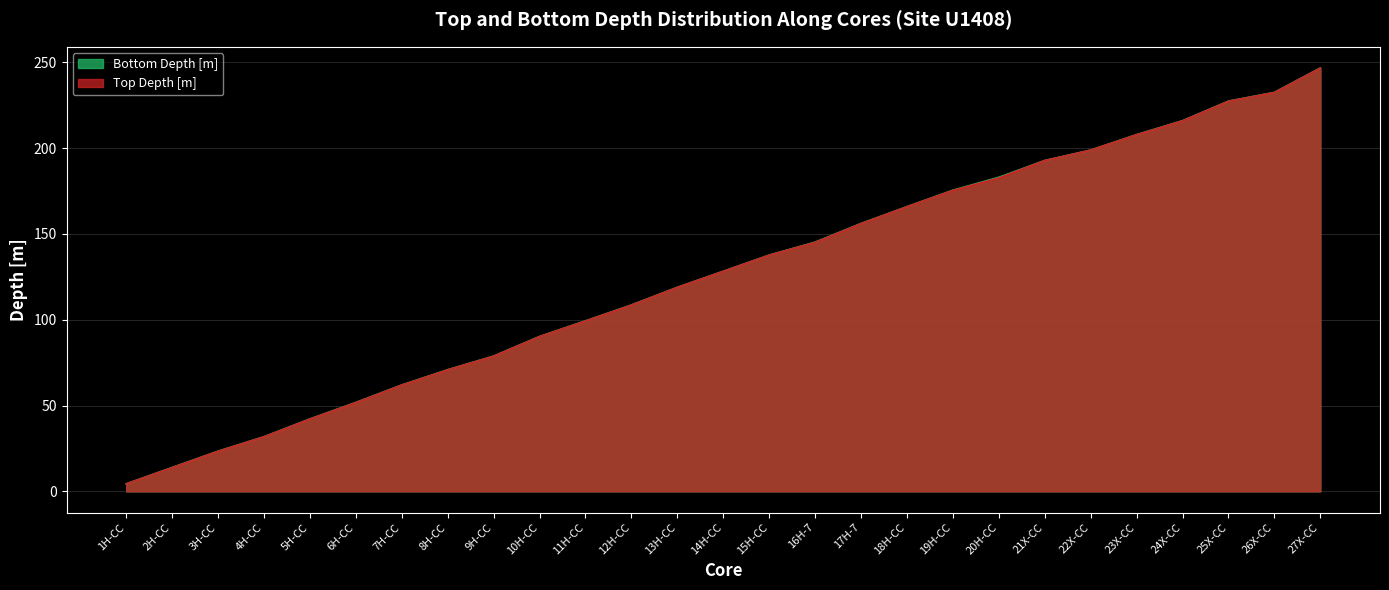

What are all the series names shown in the legend?

Bottom Depth [m], Top Depth [m]